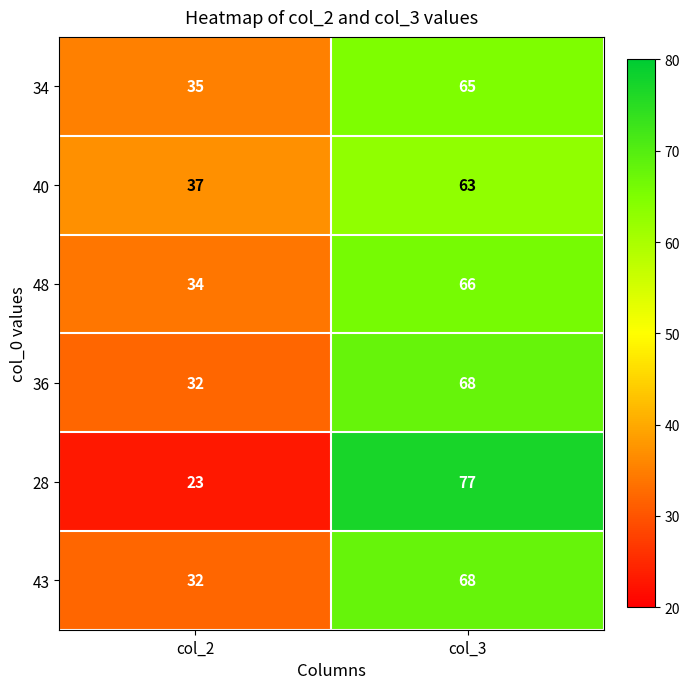

What is the spread (max minus min) of values at col_2?

14